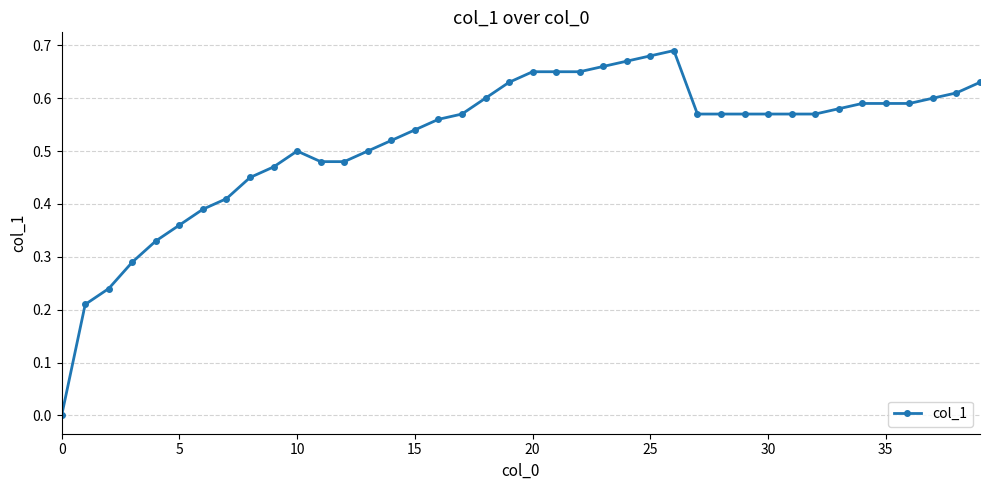

True or false: there are more than 0 points higher than both neighbors.

True